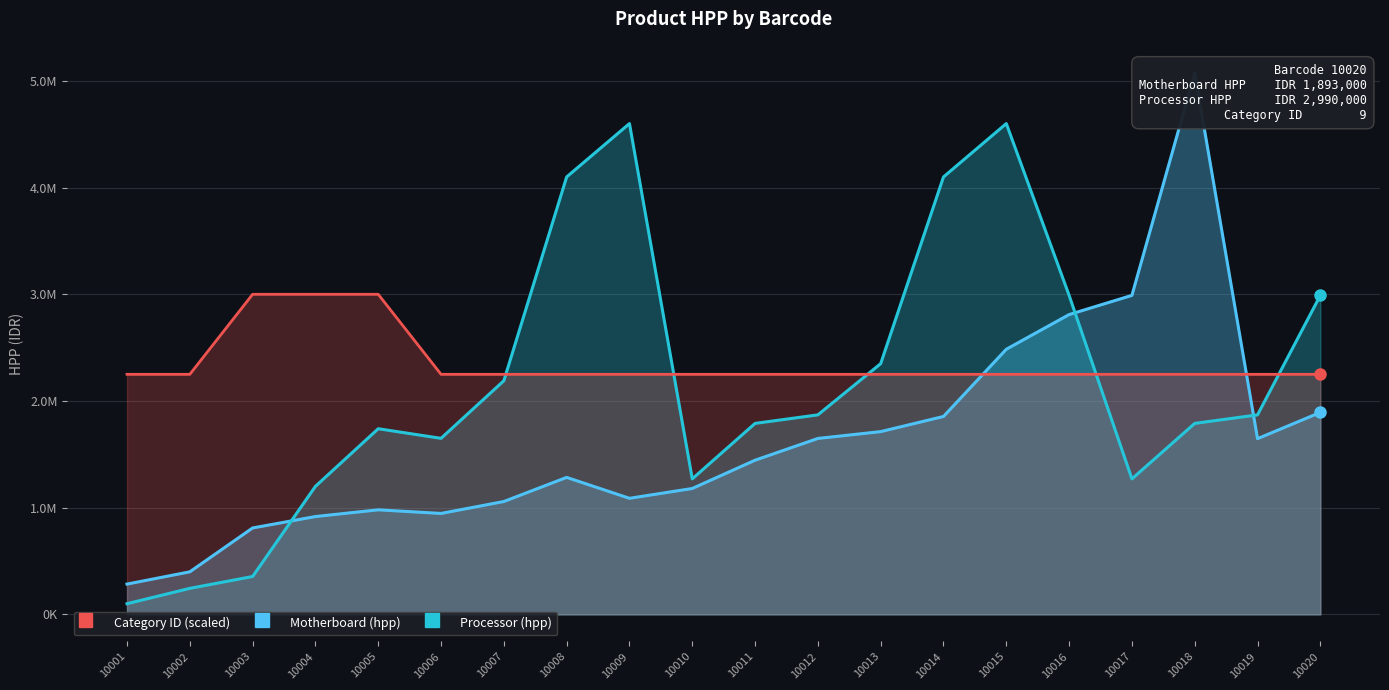

What is the average value of the Processor (hpp) series?

2153450